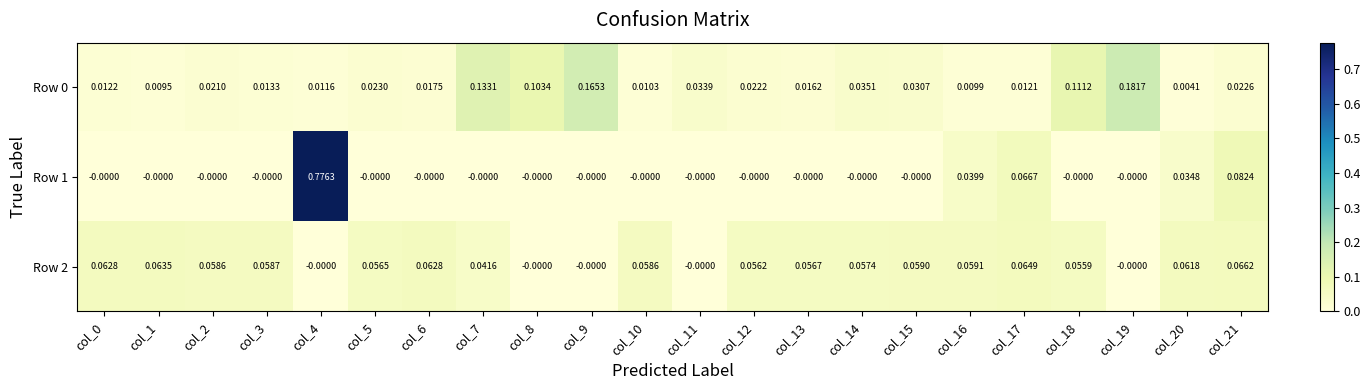

How many values in Row 2 are above zero?

17